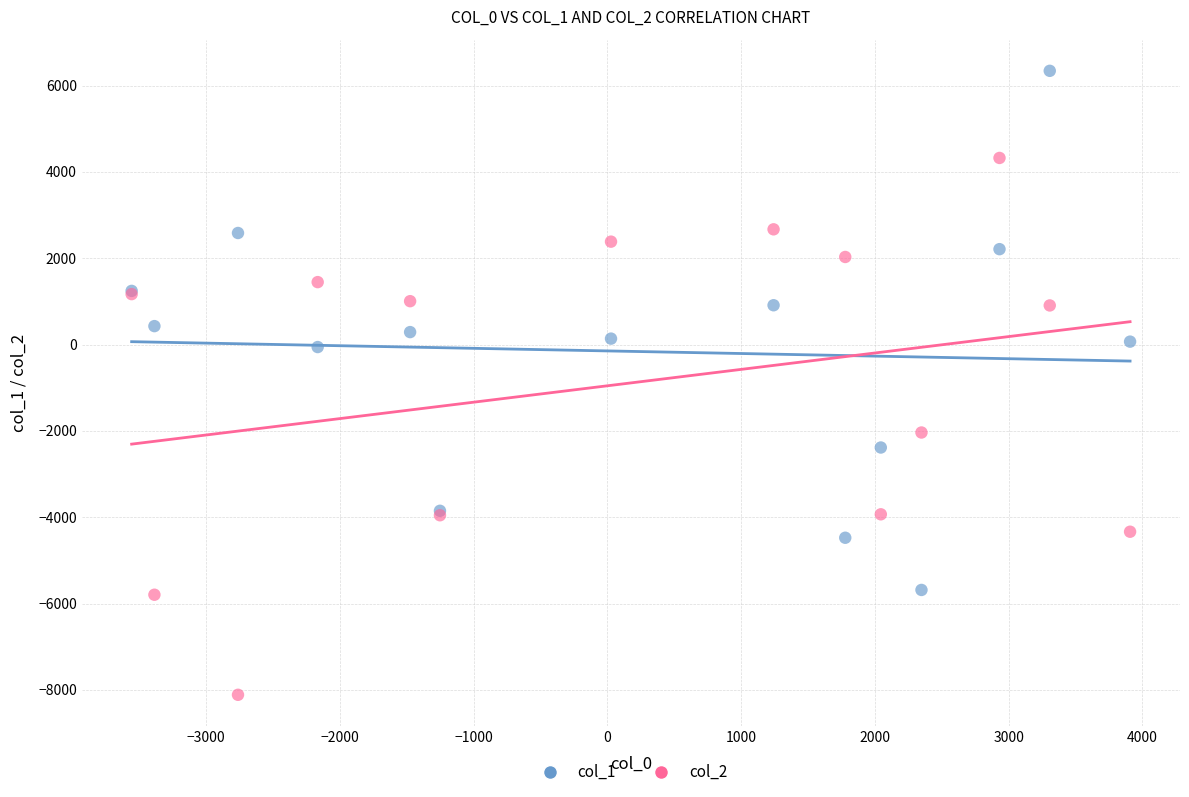

Which series contains the highest Y value?

col_1